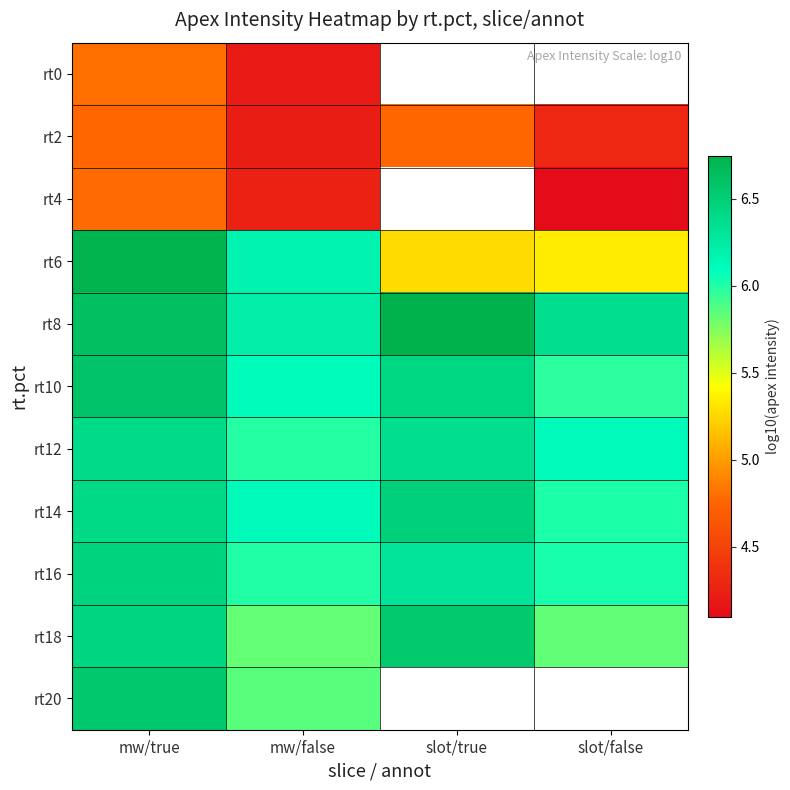

What is the spread (max minus min) of values at mw/false?

2.0